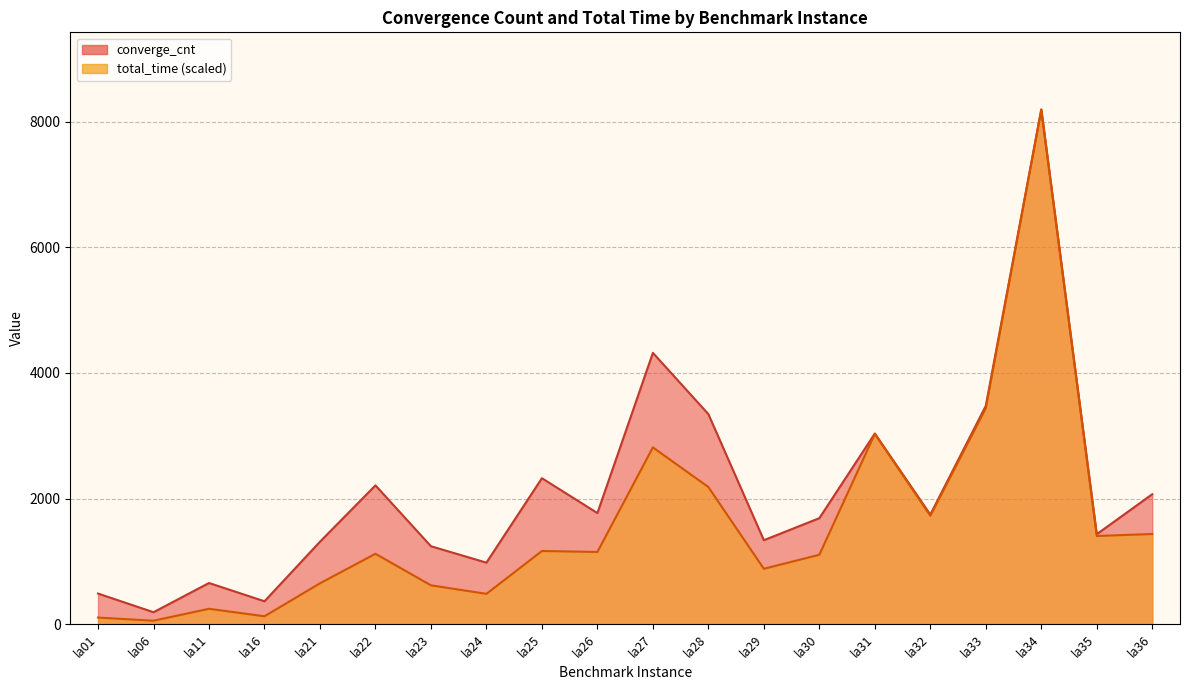

What is the smallest value displayed?

55.7